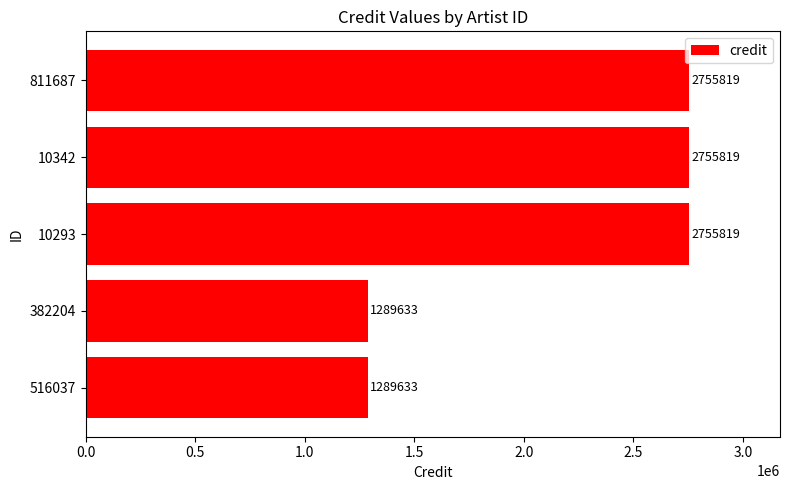

Reading bottom to top, what are all the values shown in this chart?

516037=1289633	382204=1289633	10293=2755819	10342=2755819	811687=2755819